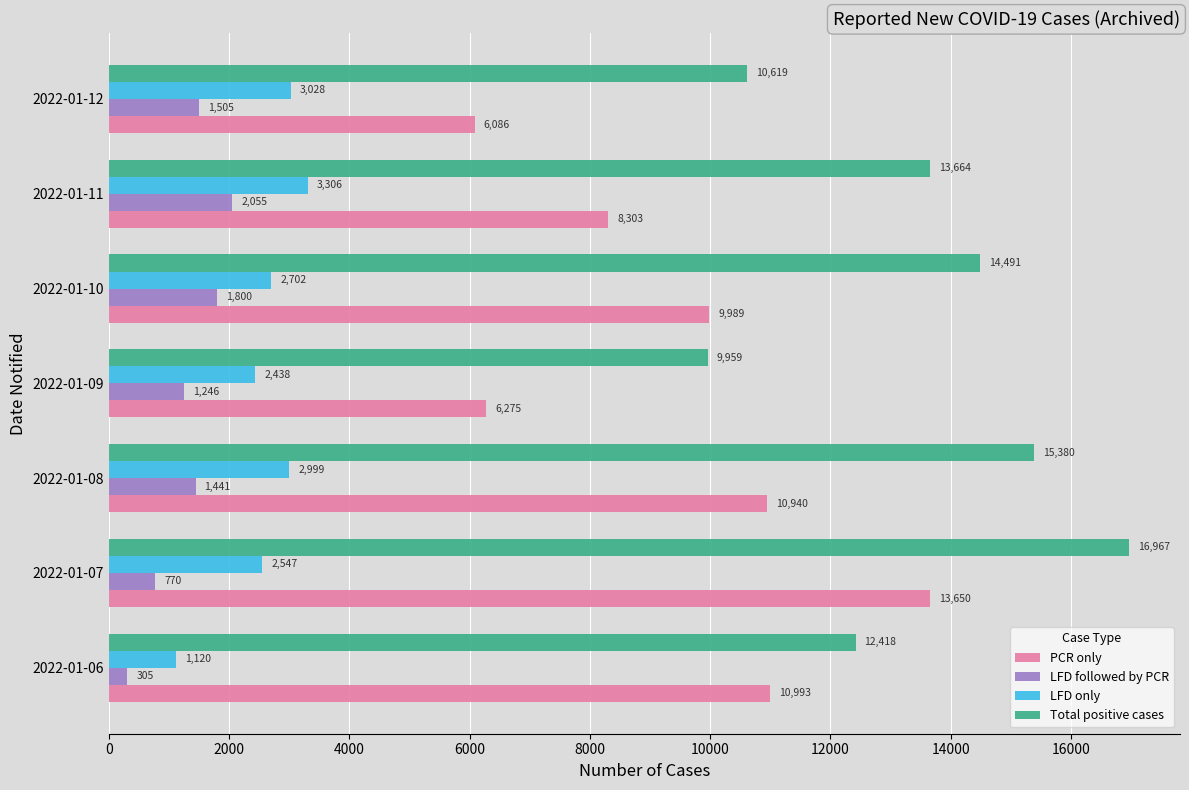

What are all the series names shown in the legend?

PCR only, LFD followed by PCR, LFD only, Total positive cases